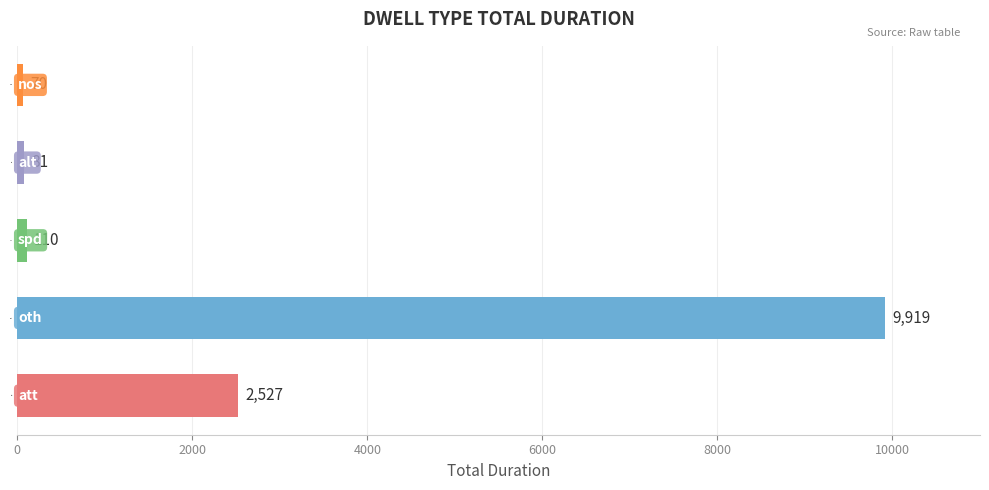

The chart shows a value of 9919 at oth. True or false?

True